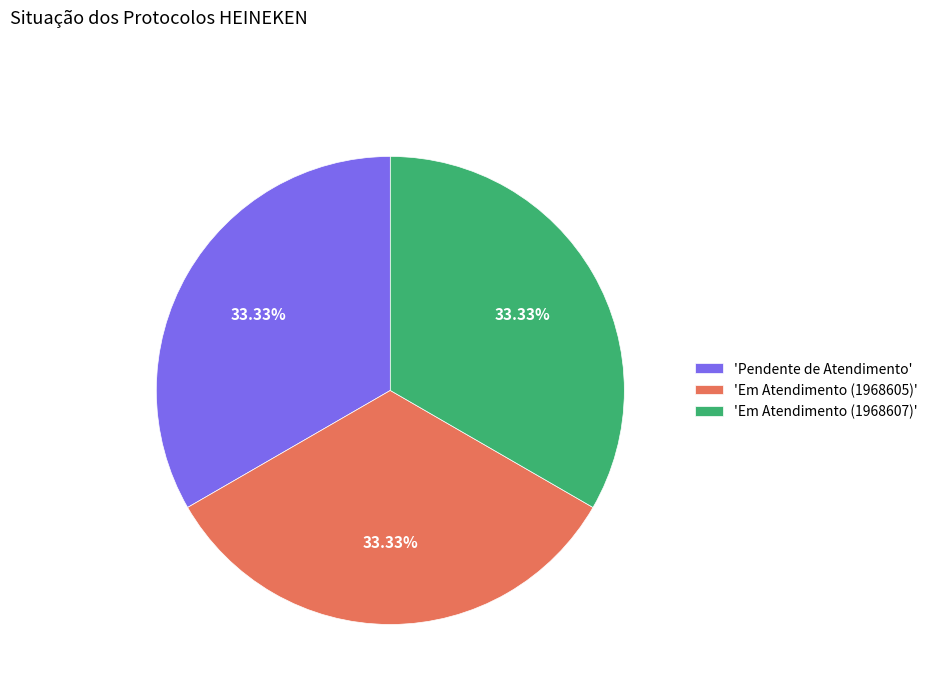

Approximately how many times larger is the value at 'Pendente de Atendimento' compared to 'Em Atendimento (1968605)'?

1.0